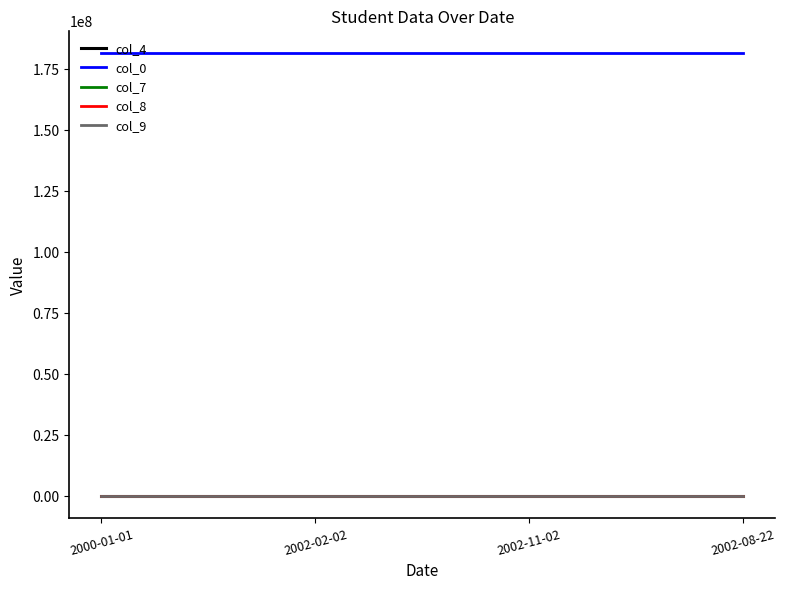

How many lines are shown in the chart?

5